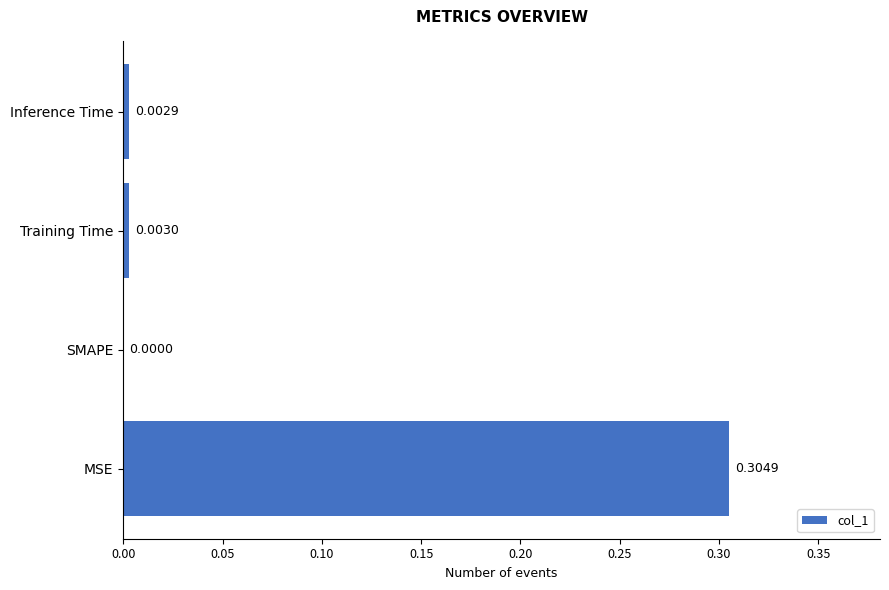

Where is the data nearest to the value 0?

SMAPE